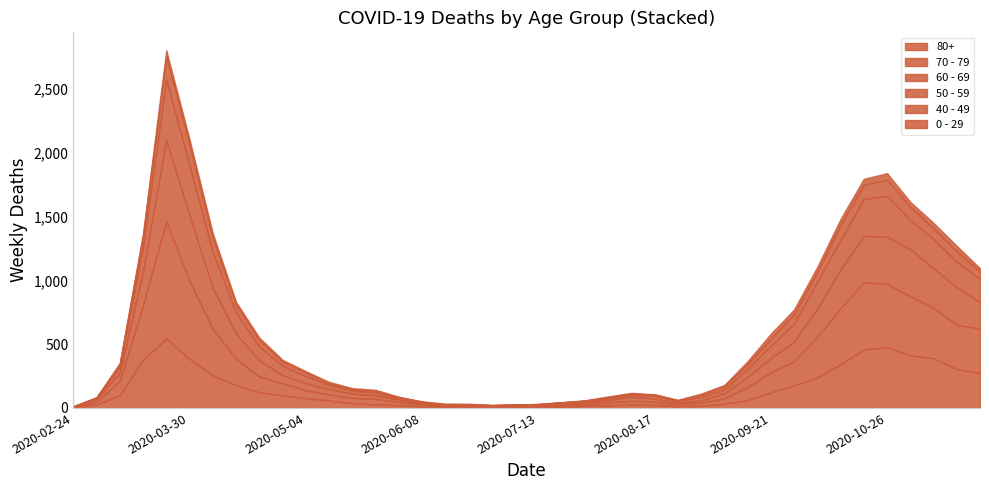

Reading left to right, transcribe all the data shown in this chart.

80+: 2020-02-24=3	2020-03-02=27	2020-03-09=100	2020-03-16=377	2020-03-23=544	2020-03-30=385	2020-04-06=255	2020-04-13=178	2020-04-20=123	2020-04-27=100	2020-05-04=76	2020-05-11=59	2020-05-18=36	2020-05-25=28	2020-06-01=22	2020-06-08=13	2020-06-15=9	2020-06-22=6	2020-06-29=7	2020-07-06=9	2020-07-13=5	2020-07-20=7	2020-07-27=15	2020-08-03=20	2020-08-10=28	2020-08-17=23	2020-08-24=14	2020-08-31=17	2020-09-07=33	2020-09-14=61	2020-09-21=122	2020-09-28=176	2020-10-05=239	2020-10-12=342	2020-10-19=458	2020-10-26=477	2020-11-02=411	2020-11-09=390	2020-11-16=305	2020-11-23=273
70 - 79: 2020-02-24=4	2020-03-02=22	2020-03-09=113	2020-03-16=427	2020-03-23=920	2020-03-30=608	2020-04-06=365	2020-04-13=206	2020-04-20=123	2020-04-27=94	2020-05-04=63	2020-05-11=47	2020-05-18=43	2020-05-25=43	2020-06-01=24	2020-06-08=14	2020-06-15=6	2020-06-22=5	2020-06-29=5	2020-07-06=8	2020-07-13=7	2020-07-20=11	2020-07-27=11	2020-08-03=21	2020-08-10=29	2020-08-17=25	2020-08-24=16	2020-08-31=24	2020-09-07=43	2020-09-14=102	2020-09-21=157	2020-09-28=191	2020-10-05=318	2020-10-12=439	2020-10-19=526	2020-10-26=495	2020-11-02=464	2020-11-09=394	2020-11-16=346	2020-11-23=348
60 - 69: 2020-02-24=2	2020-03-02=22	2020-03-09=61	2020-03-16=272	2020-03-23=634	2020-03-30=514	2020-04-06=320	2020-04-13=199	2020-04-20=128	2020-04-27=63	2020-05-04=54	2020-05-11=42	2020-05-18=33	2020-05-25=28	2020-06-01=18	2020-06-08=8	2020-06-15=3	2020-06-22=3	2020-06-29=6	2020-07-06=3	2020-07-13=8	2020-07-20=12	2020-07-27=13	2020-08-03=19	2020-08-10=31	2020-08-17=25	2020-08-24=12	2020-08-31=17	2020-09-07=39	2020-09-14=80	2020-09-21=112	2020-09-28=152	2020-10-05=221	2020-10-12=305	2020-10-19=364	2020-10-26=368	2020-11-02=370	2020-11-09=310	2020-11-16=294	2020-11-23=206
50 - 59: 2020-02-24=3	2020-03-02=7	2020-03-09=48	2020-03-16=190	2020-03-23=475	2020-03-30=392	2020-04-06=281	2020-04-13=163	2020-04-20=106	2020-04-27=75	2020-05-04=57	2020-05-11=33	2020-05-18=23	2020-05-25=23	2020-06-01=9	2020-06-08=10	2020-06-15=8	2020-06-22=9	2020-06-29=3	2020-07-06=5	2020-07-13=6	2020-07-20=12	2020-07-27=8	2020-08-03=16	2020-08-10=16	2020-08-17=22	2020-08-24=15	2020-08-31=28	2020-09-07=28	2020-09-14=64	2020-09-21=95	2020-09-28=142	2020-10-05=212	2020-10-12=230	2020-10-19=290	2020-10-26=322	2020-11-02=227	2020-11-09=228	2020-11-16=202	2020-11-23=182
40 - 49: 2020-02-24=0	2020-03-02=5	2020-03-09=21	2020-03-16=79	2020-03-23=183	2020-03-30=163	2020-04-06=111	2020-04-13=66	2020-04-20=51	2020-04-27=33	2020-05-04=27	2020-05-11=13	2020-05-18=12	2020-05-25=14	2020-06-01=12	2020-06-08=3	2020-06-15=2	2020-06-22=5	2020-06-29=1	2020-07-06=1	2020-07-13=4	2020-07-20=2	2020-07-27=10	2020-08-03=8	2020-08-10=8	2020-08-17=10	2020-08-24=2	2020-08-31=17	2020-09-07=26	2020-09-14=38	2020-09-21=55	2020-09-28=72	2020-10-05=76	2020-10-12=120	2020-10-19=111	2020-10-26=126	2020-11-02=105	2020-11-09=83	2020-11-16=80	2020-11-23=60
0 - 29: 2020-02-24=1	2020-03-02=0	2020-03-09=10	2020-03-16=25	2020-03-23=47	2020-03-30=42	2020-04-06=36	2020-04-13=19	2020-04-20=20	2020-04-27=12	2020-05-04=11	2020-05-11=10	2020-05-18=8	2020-05-25=6	2020-06-01=2	2020-06-08=4	2020-06-15=6	2020-06-22=5	2020-06-29=2	2020-07-06=1	2020-07-13=2	2020-07-20=1	2020-07-27=3	2020-08-03=6	2020-08-10=6	2020-08-17=2	2020-08-24=5	2020-08-31=9	2020-09-07=11	2020-09-14=20	2020-09-21=40	2020-09-28=38	2020-10-05=39	2020-10-12=44	2020-10-19=46	2020-10-26=52	2020-11-02=38	2020-11-09=45	2020-11-16=43	2020-11-23=25